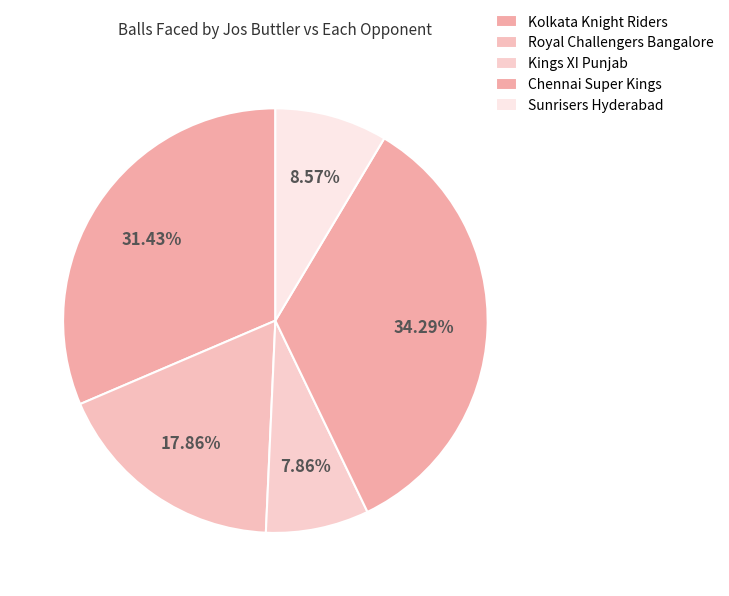

To the nearest percent, what is the average slice percentage?

20%